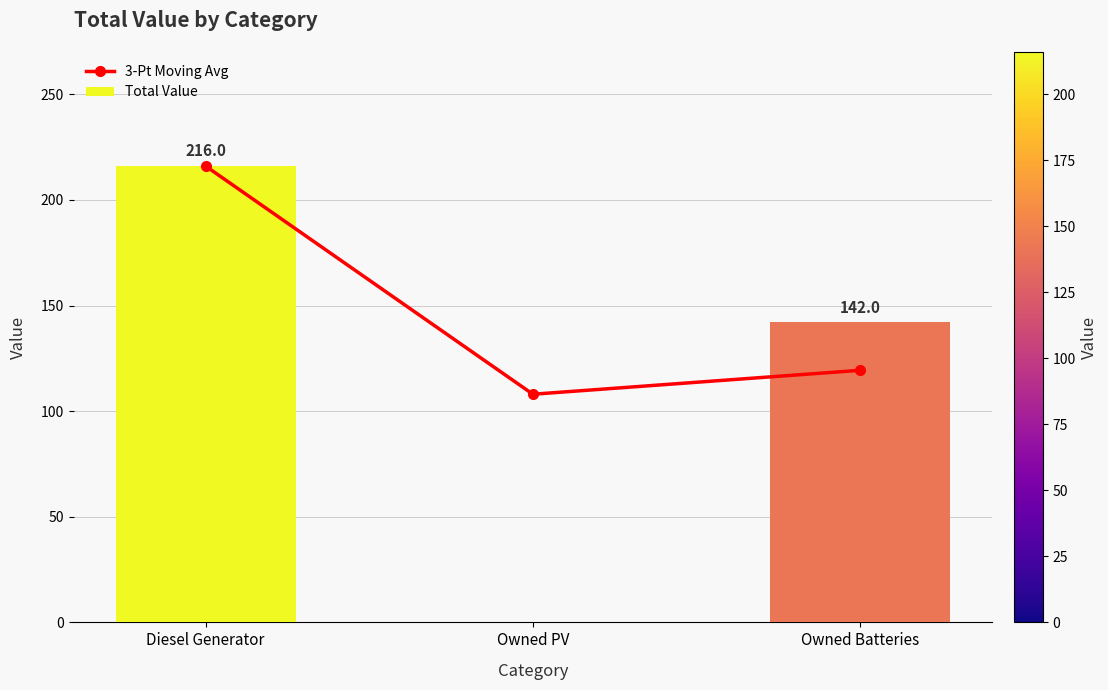

What is the difference between the maximum and minimum values in the Total Value series?

216.0